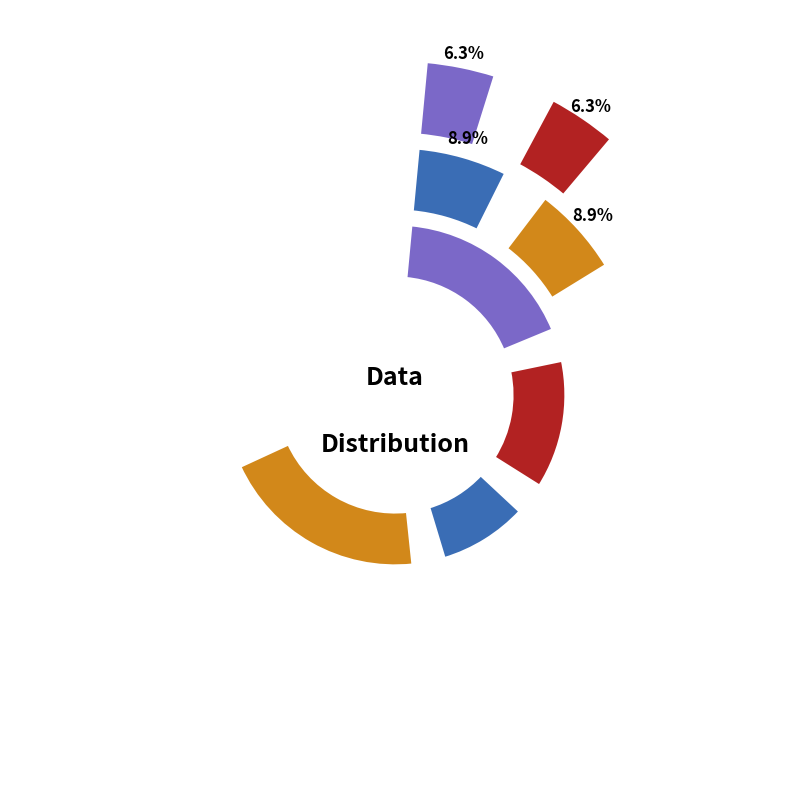

To the nearest percent, what is the difference between the largest and smallest slice percentages?

16%